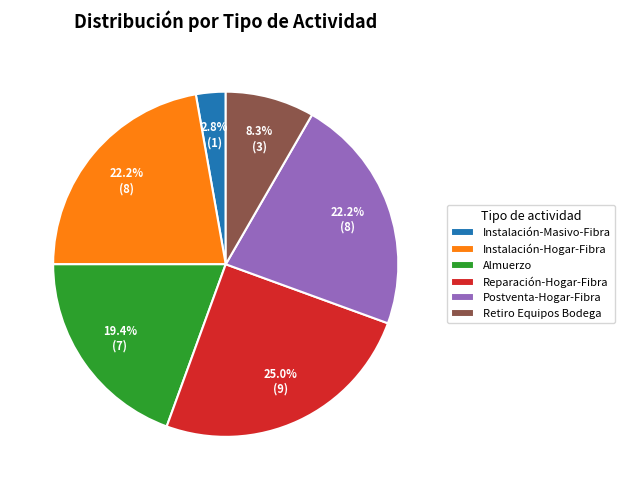

Does Retiro Equipos Bodega represent more than half of the total?

No